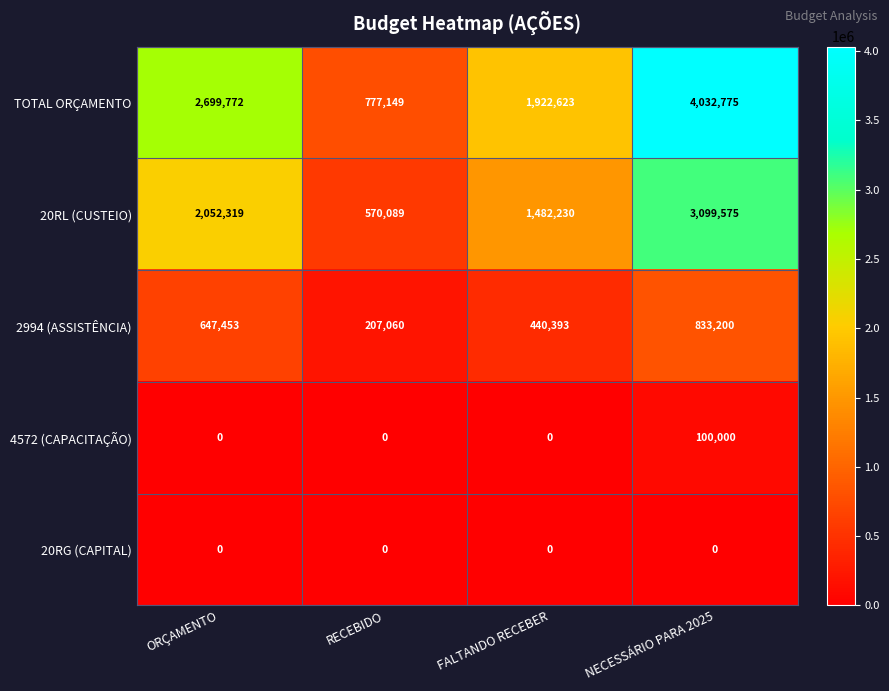

The TOTAL ORÇAMENTO series shows 532855 at RECEBIDO. True or false?

False